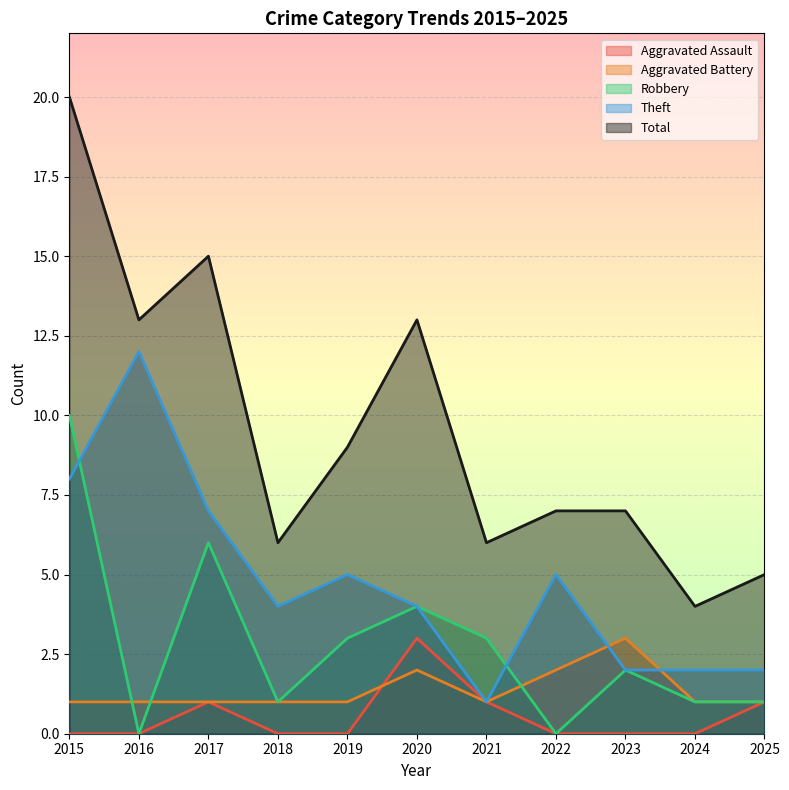

Rank the series by their maximum value, from highest to lowest.

Total, Theft, Robbery, Aggravated Assault, Aggravated Battery